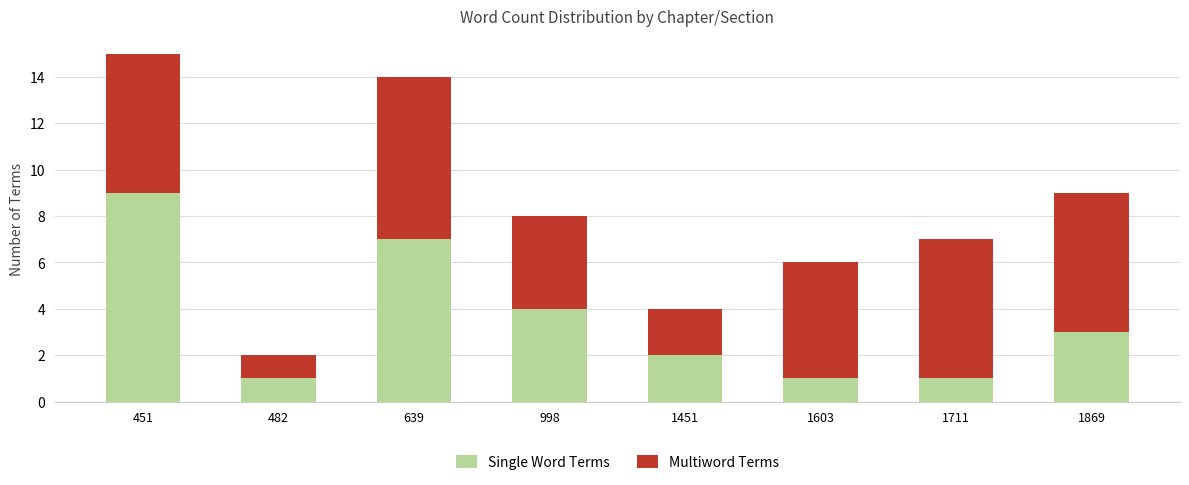

How many values in the Single Word Terms series are below 3?

4